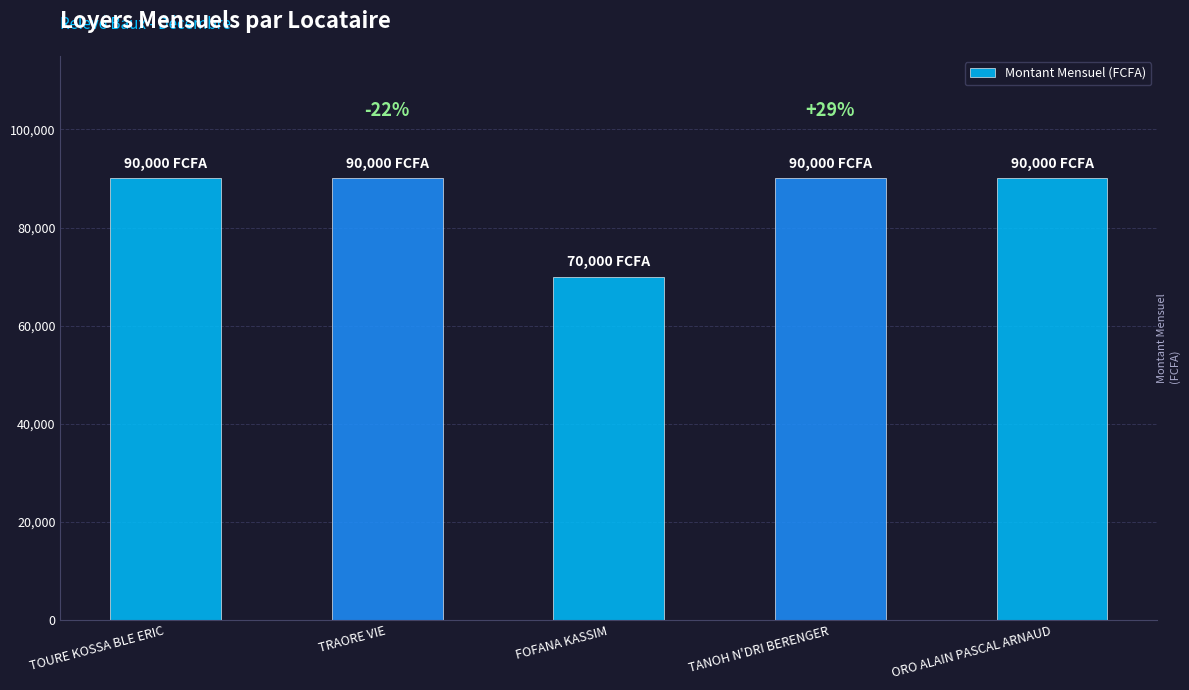

What is the sum of all values?

430000